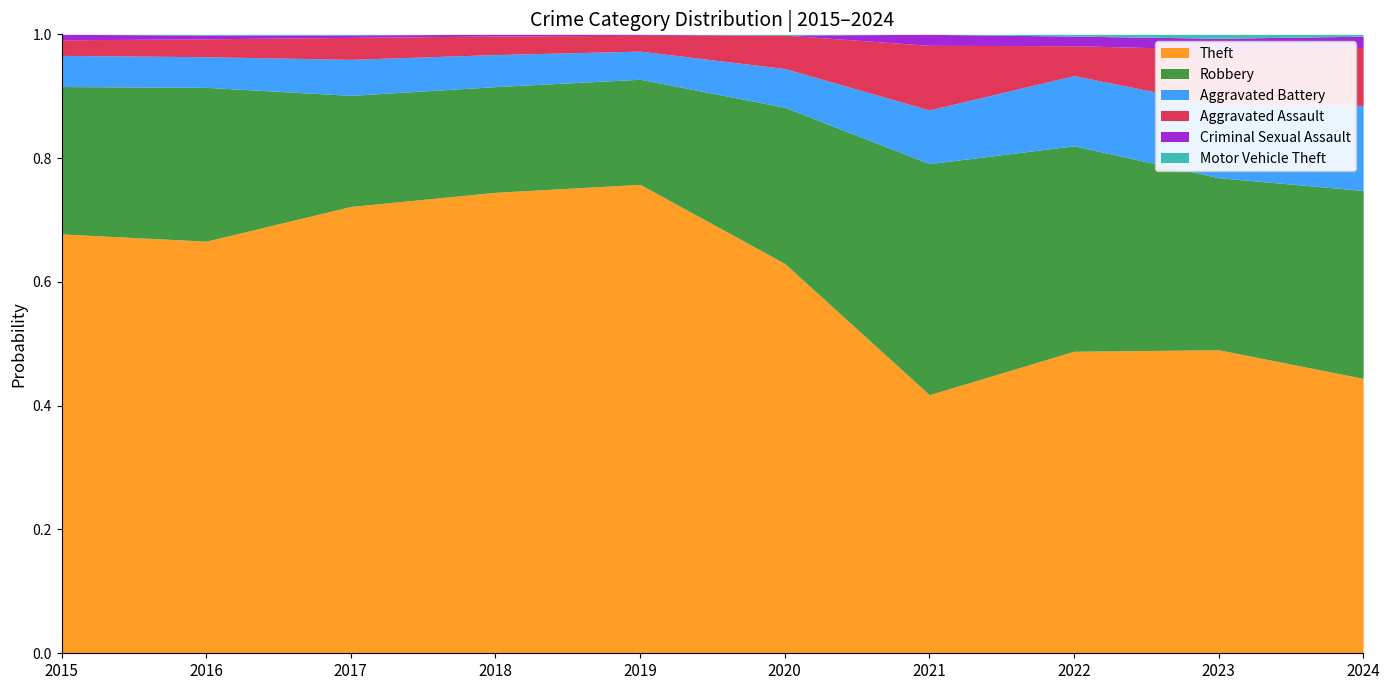

At which category is the sum across all series the highest?

2019